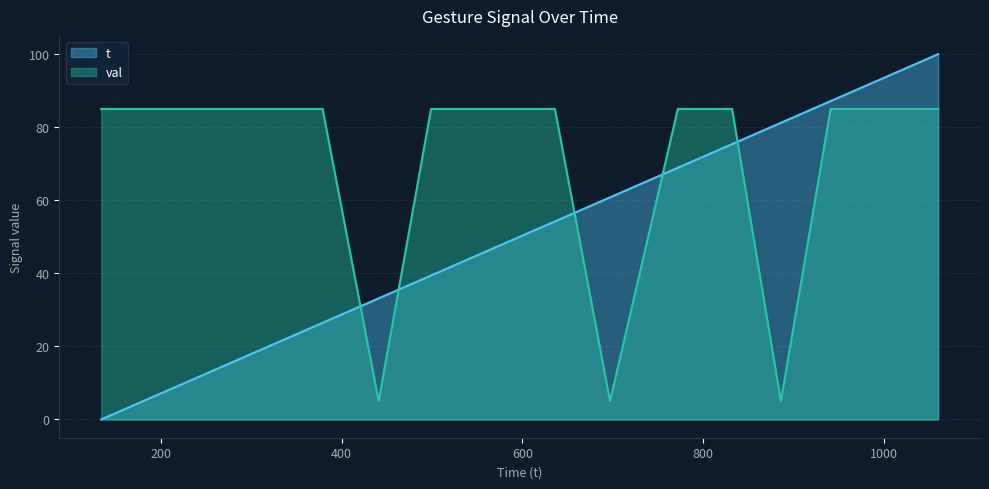

What is the greatest value displayed?

100.0